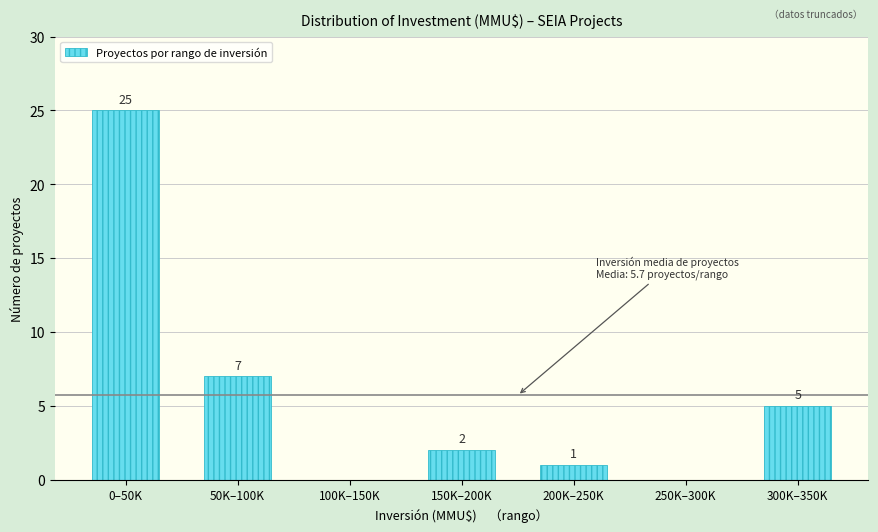

Reading left to right, list all the values displayed in this chart.

0–50K=25	50K–100K=7	100K–150K=0	150K–200K=2	200K–250K=1	250K–300K=0	300K–350K=5